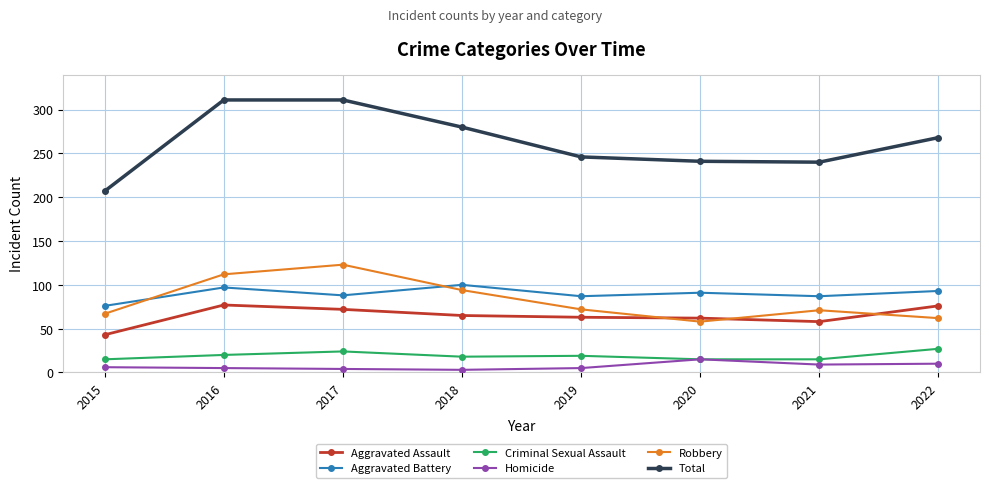

Where is the first local maximum for Robbery?

2017